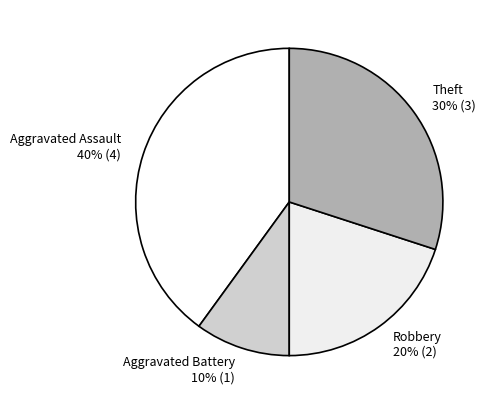

To the nearest percent, what is the combined percentage of Aggravated Assault and Theft?

70%